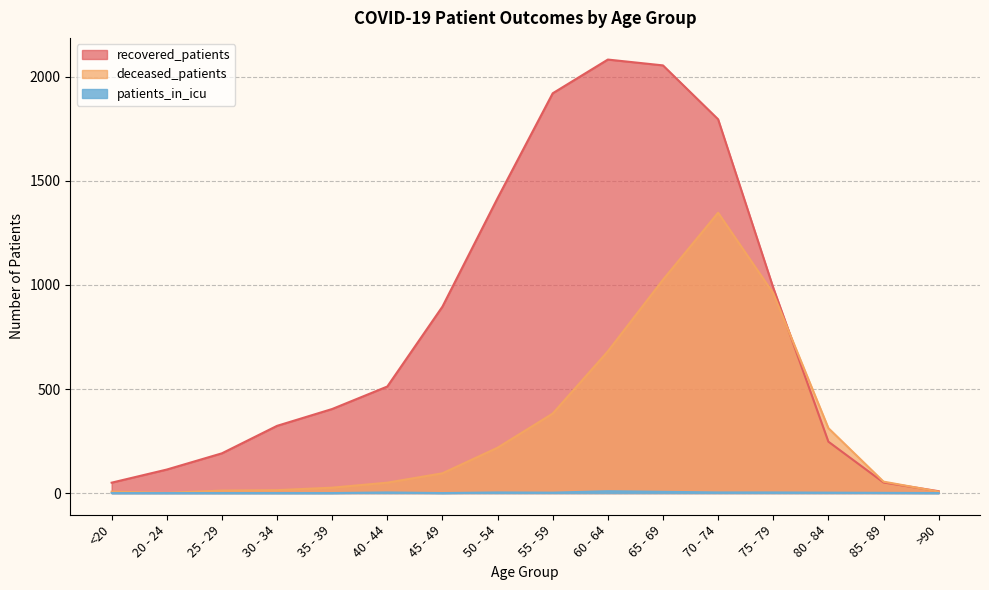

What is the label of the 4th point from the right?

75 - 79